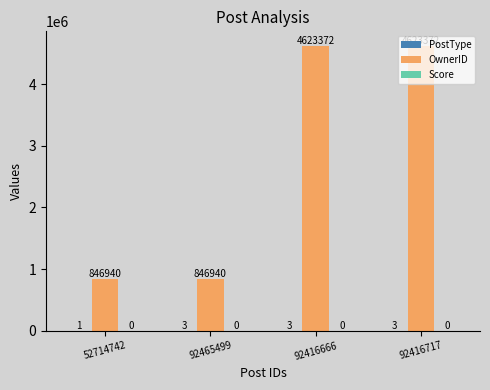

Is it true that OwnerID equals 4623372 at 92416666?

True